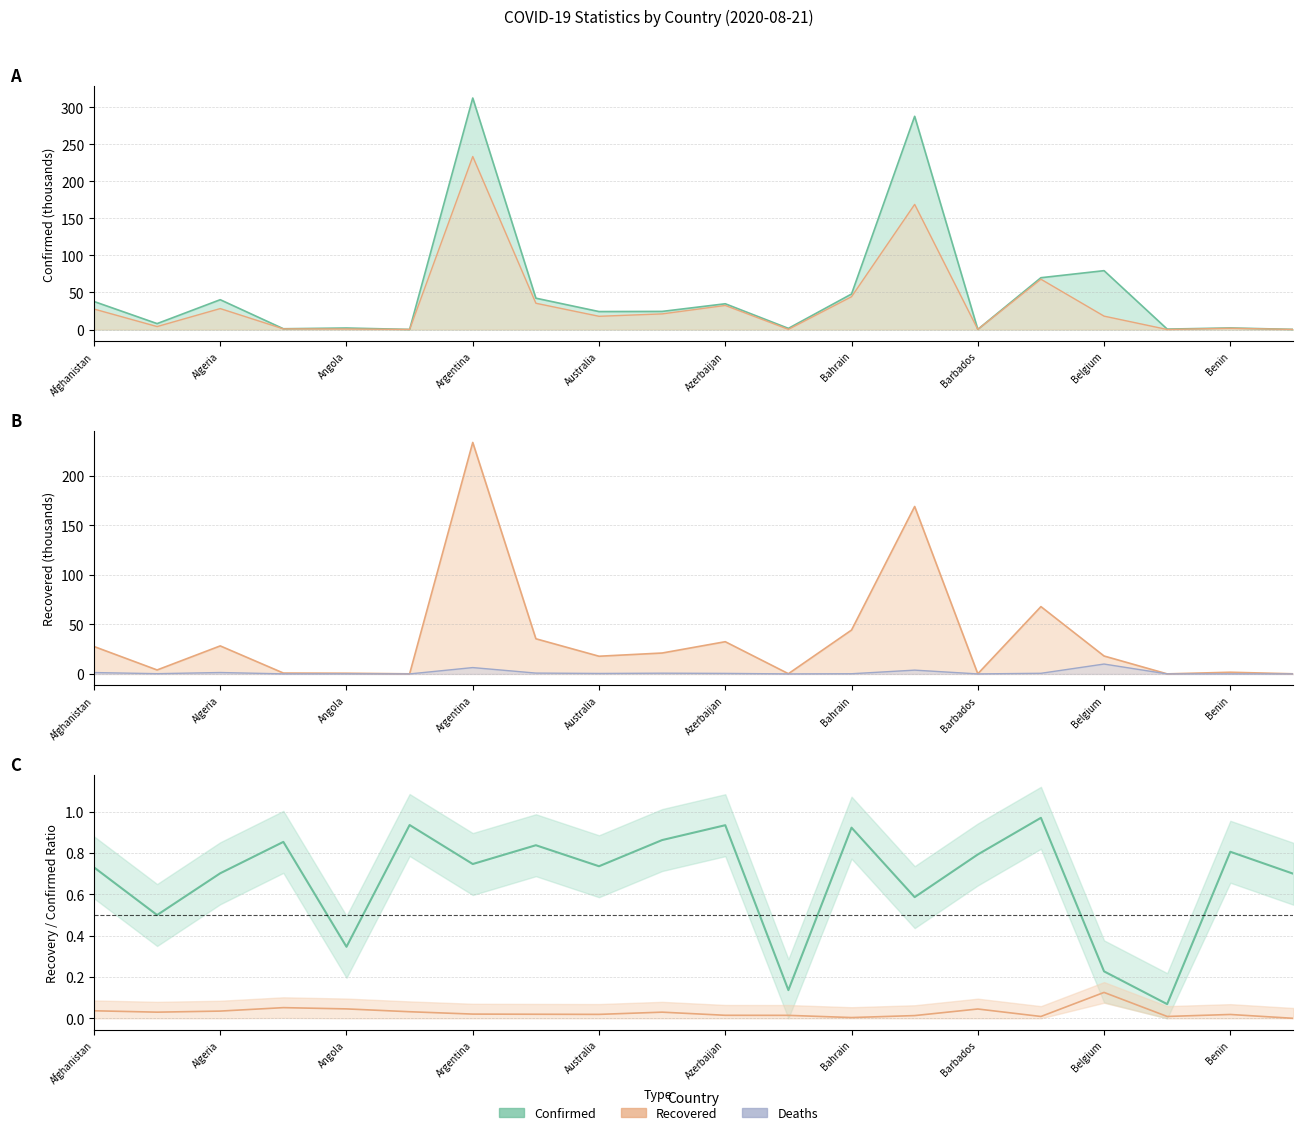

True or false: Deaths has a value of 0.1 at Angola.

True